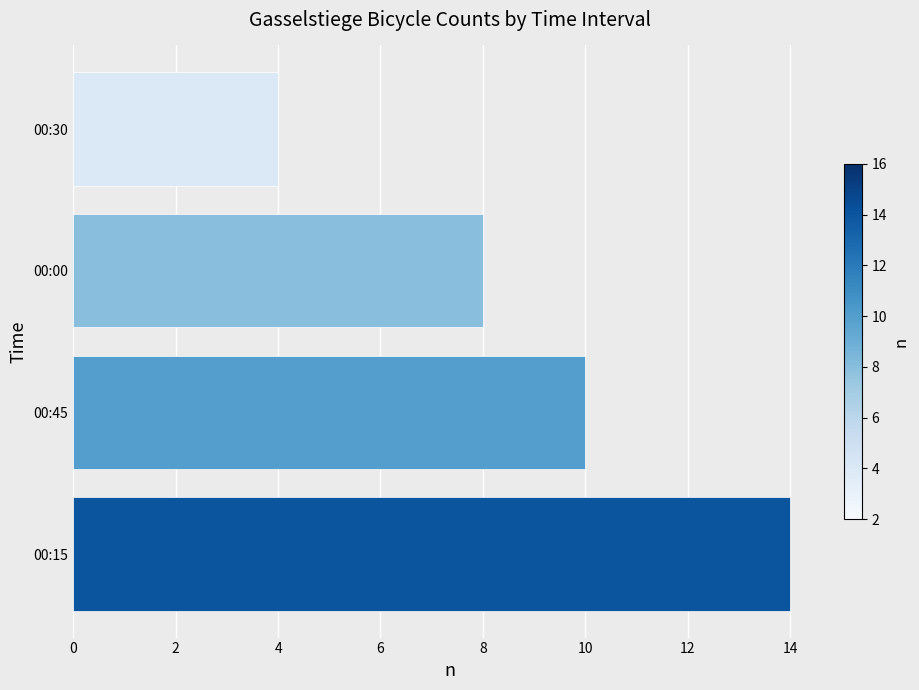

The chart shows a value of 6 at 00:30. True or false?

False